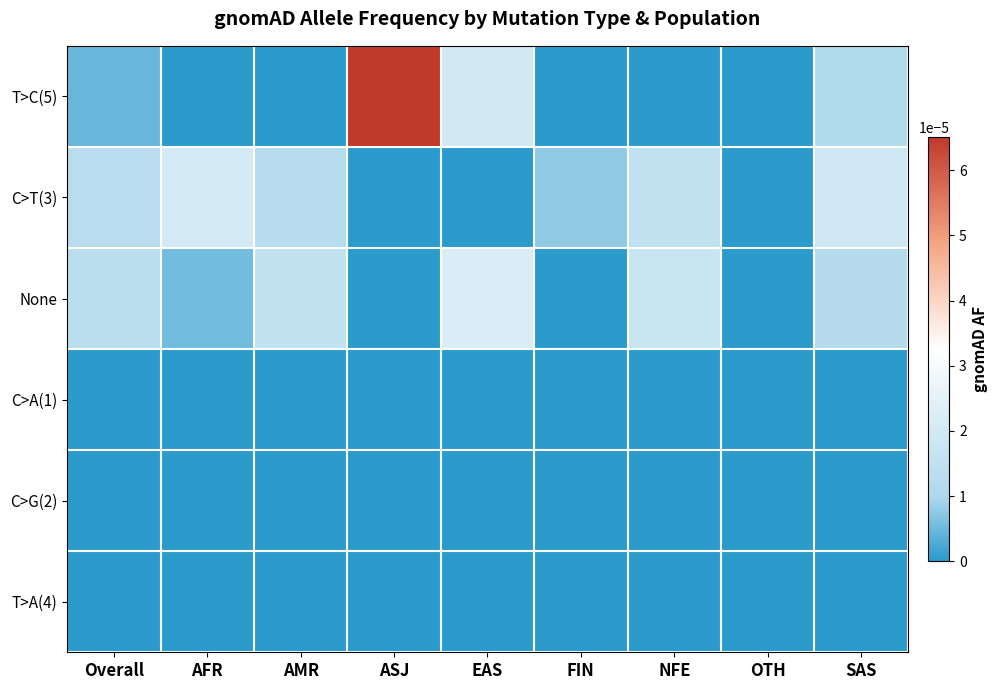

Which series has the largest total across all categories?

T>C(5)